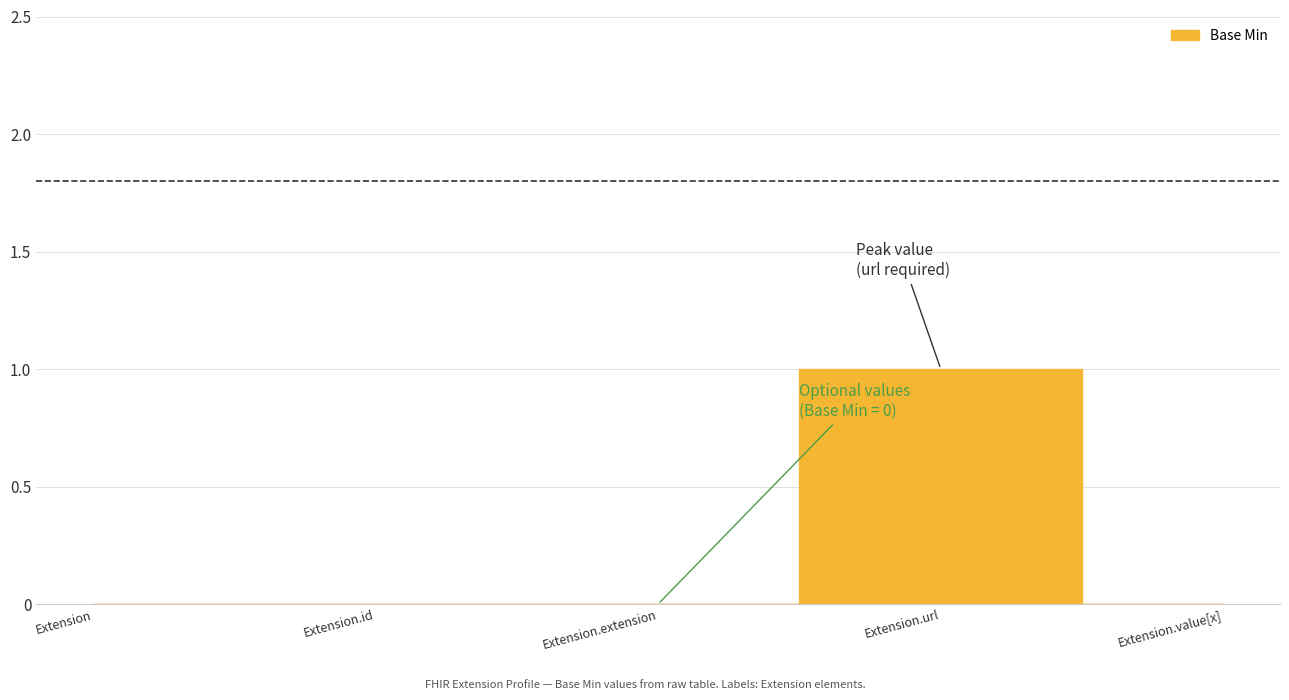

Reading left to right, extract all data points from this chart.

0	0	0	1	0